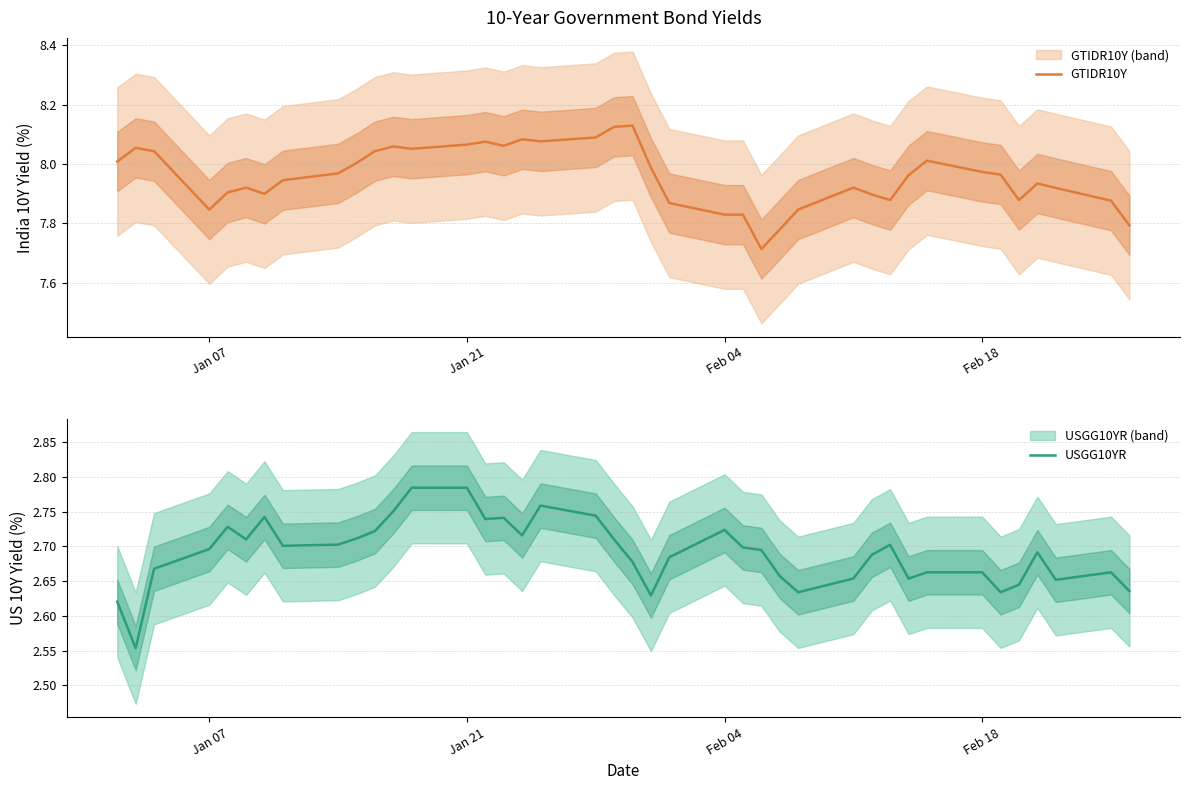

What is the average value of the GTIDR10Y series?

8.0